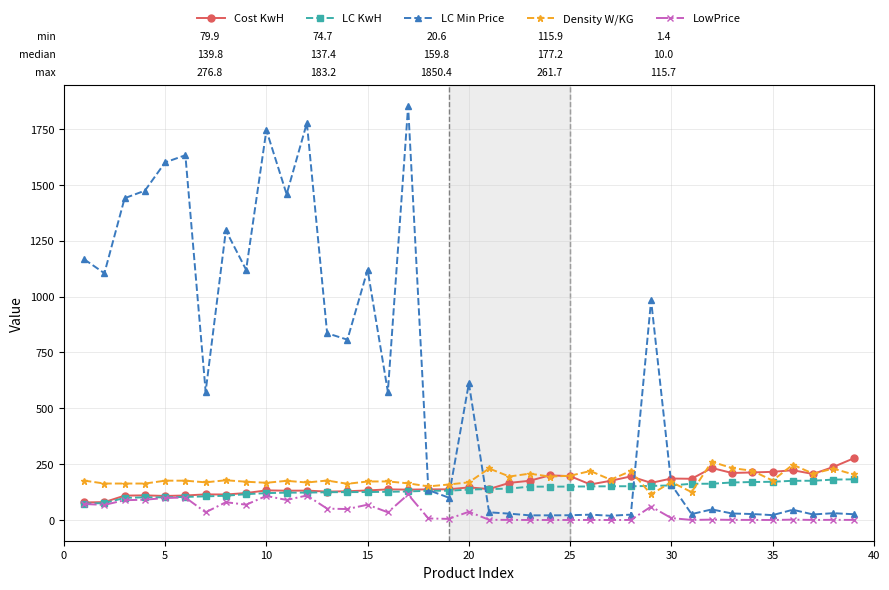

What is the greatest value displayed?

1850.4